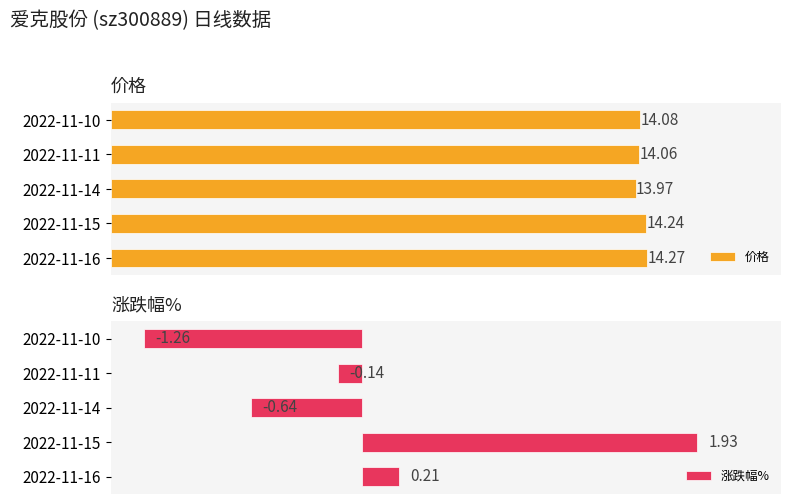

What is the value of the 涨跌幅% bar at the 5th from the left?

-1.3